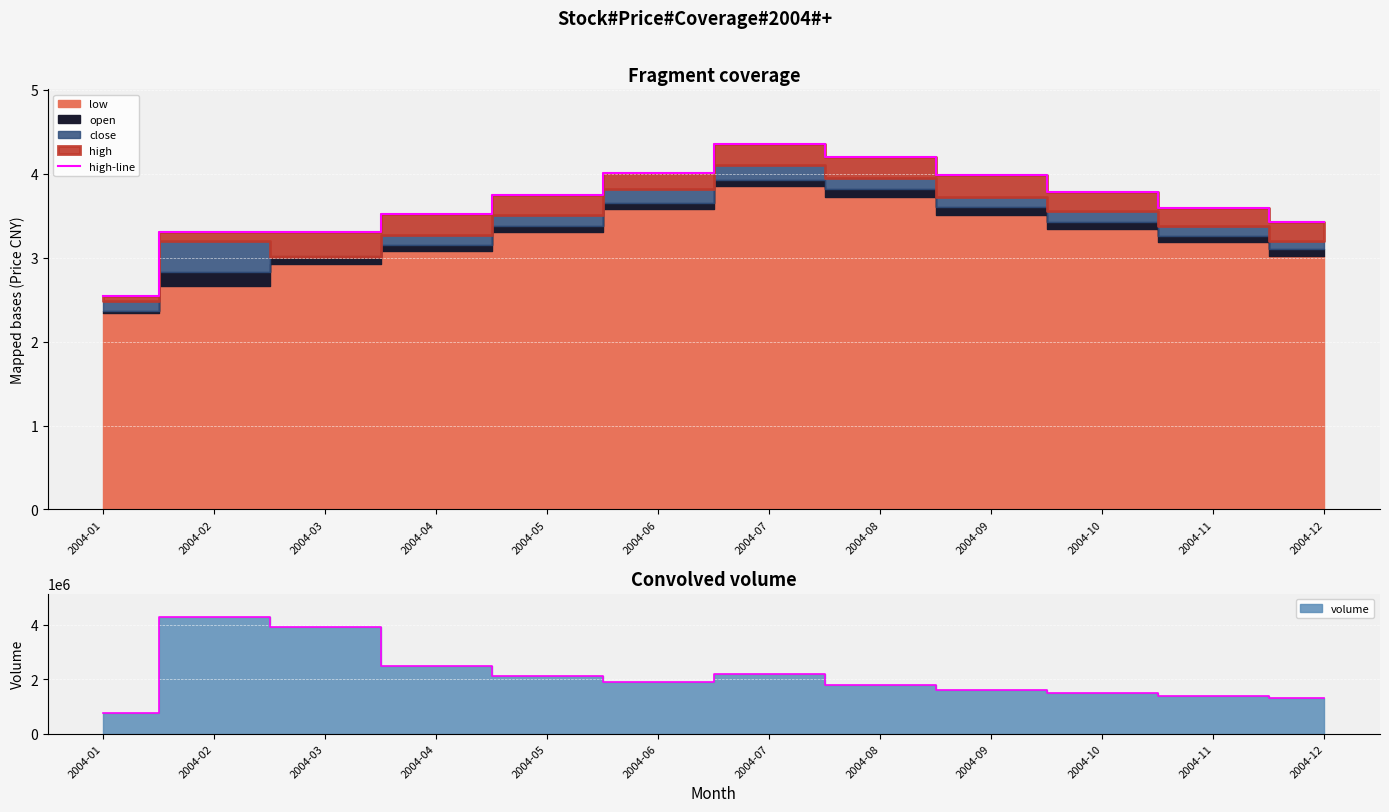

What is the smallest value displayed?

2.5